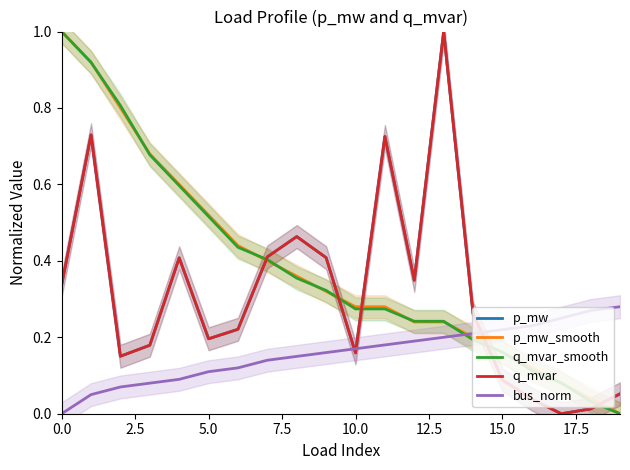

What position from the right is 16?

4